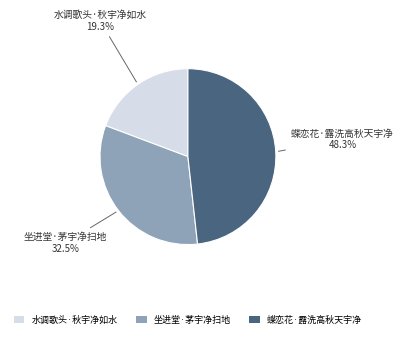

What is the ratio of the value at 蝶恋花·露洗高秋天宇净 to the value at 坐进堂·茅宇净扫地?

1.5